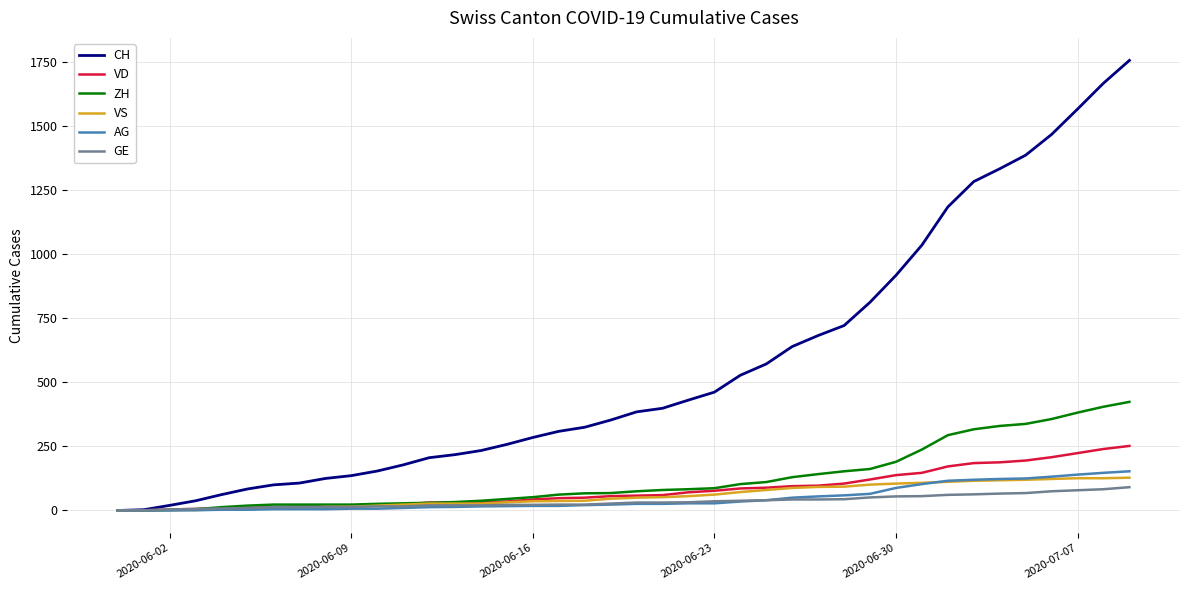

What is the greatest value displayed?

1757